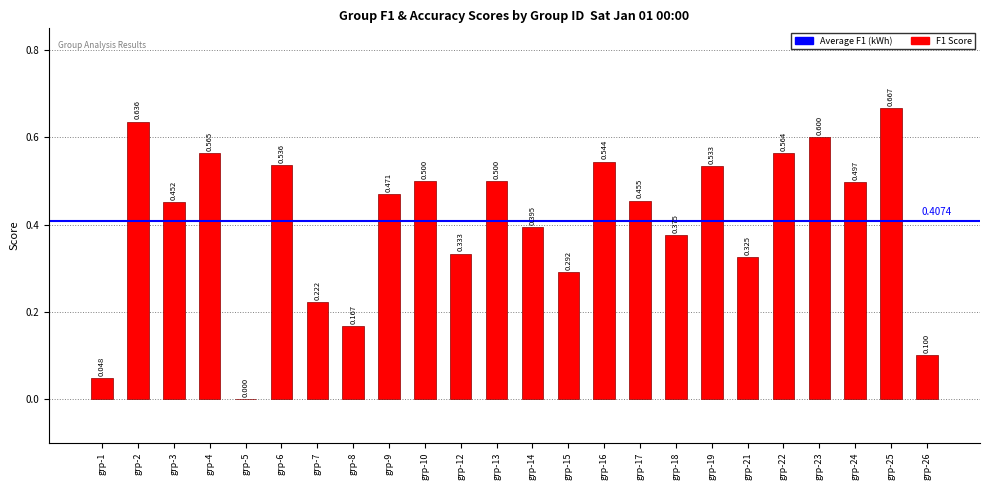

How many values exceed 0?

23